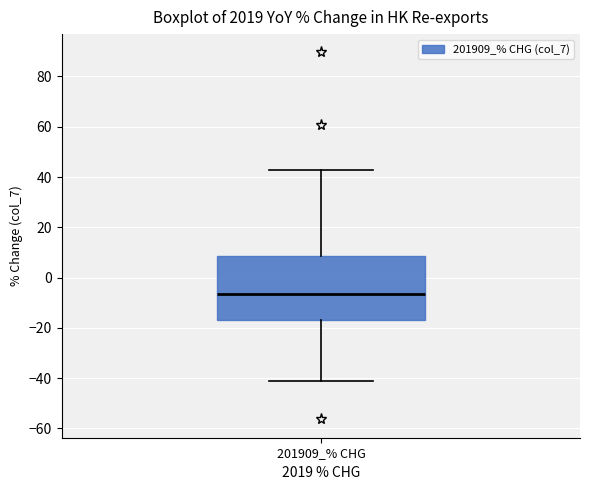

Transcribe this box plot: give where the median line is, the range the box spans, and where the two whiskers end, as read against the y-axis. The values are not printed on the chart, so give them approximately, as read against the axis.

median -6, box -16 to 8, whiskers -42 to 42